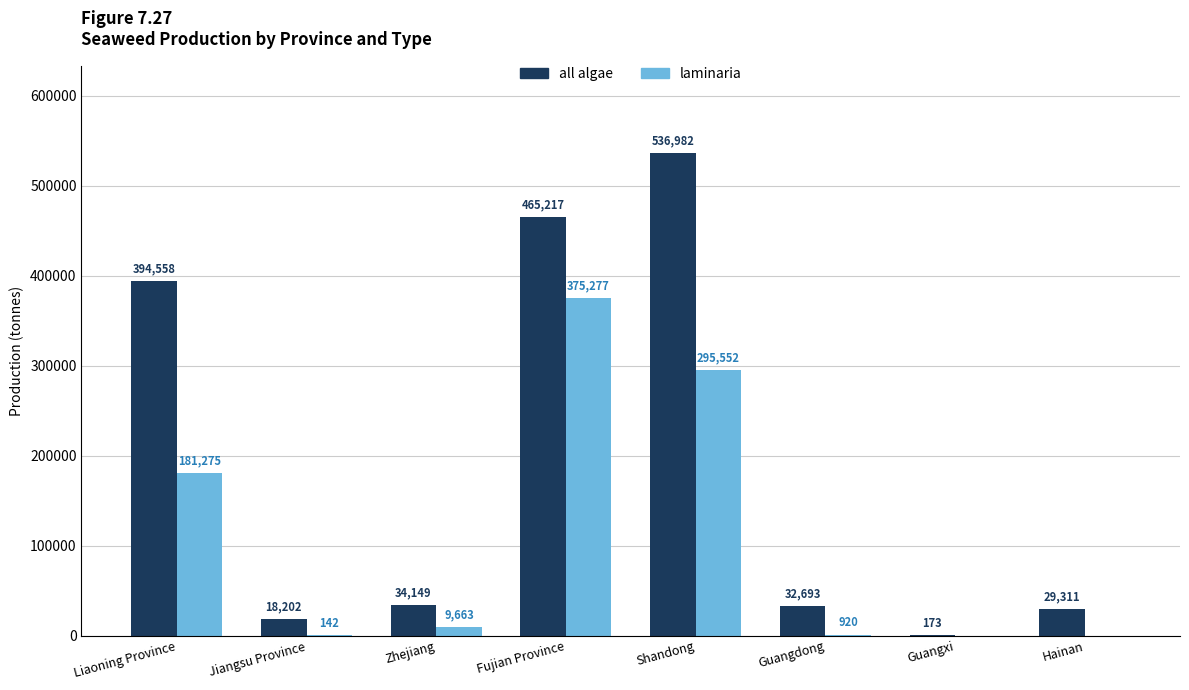

Which series has the largest total across all categories?

all algae